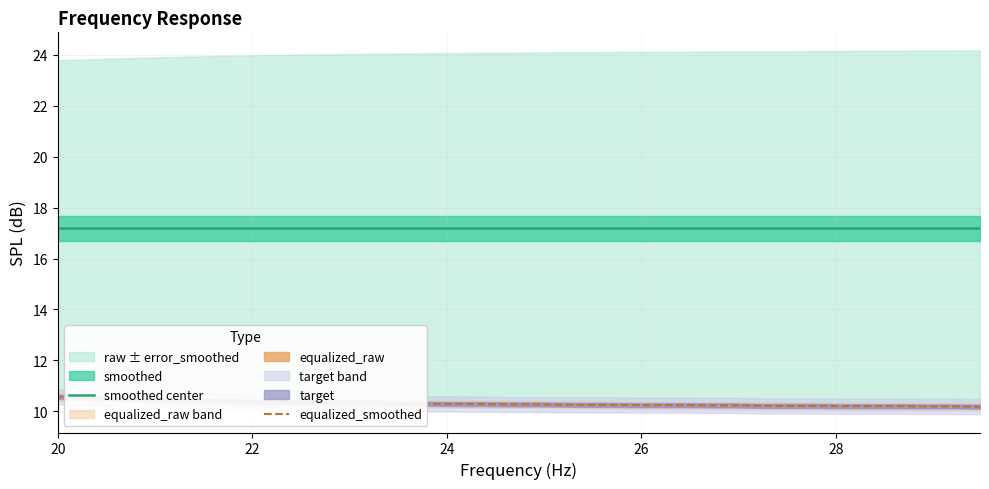

What is the maximum value for smoothed center?

17.2